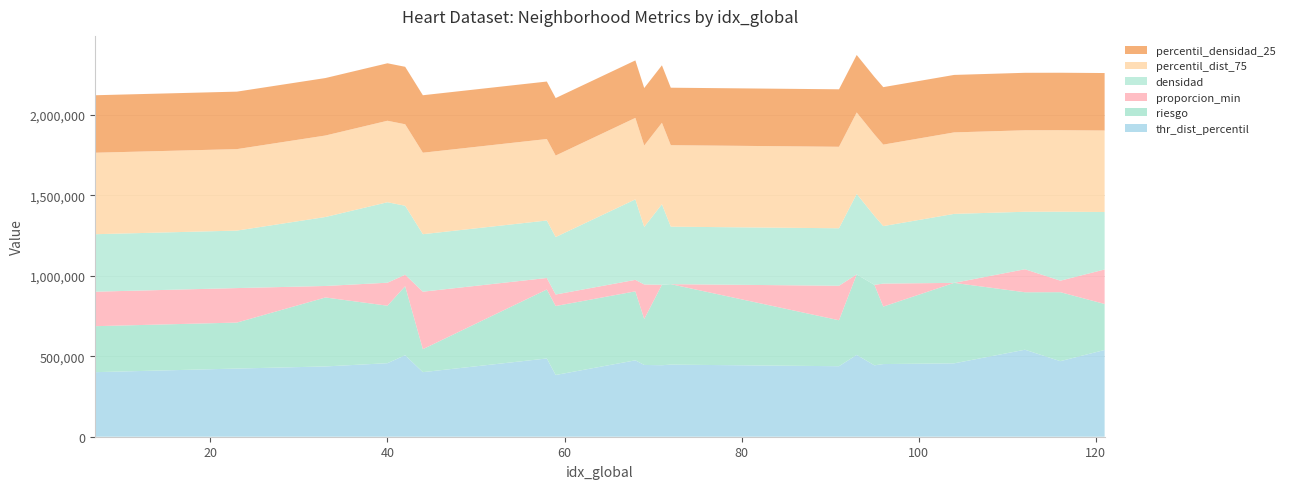

What is the minimum value for thr_dist_percentil?

383608.2